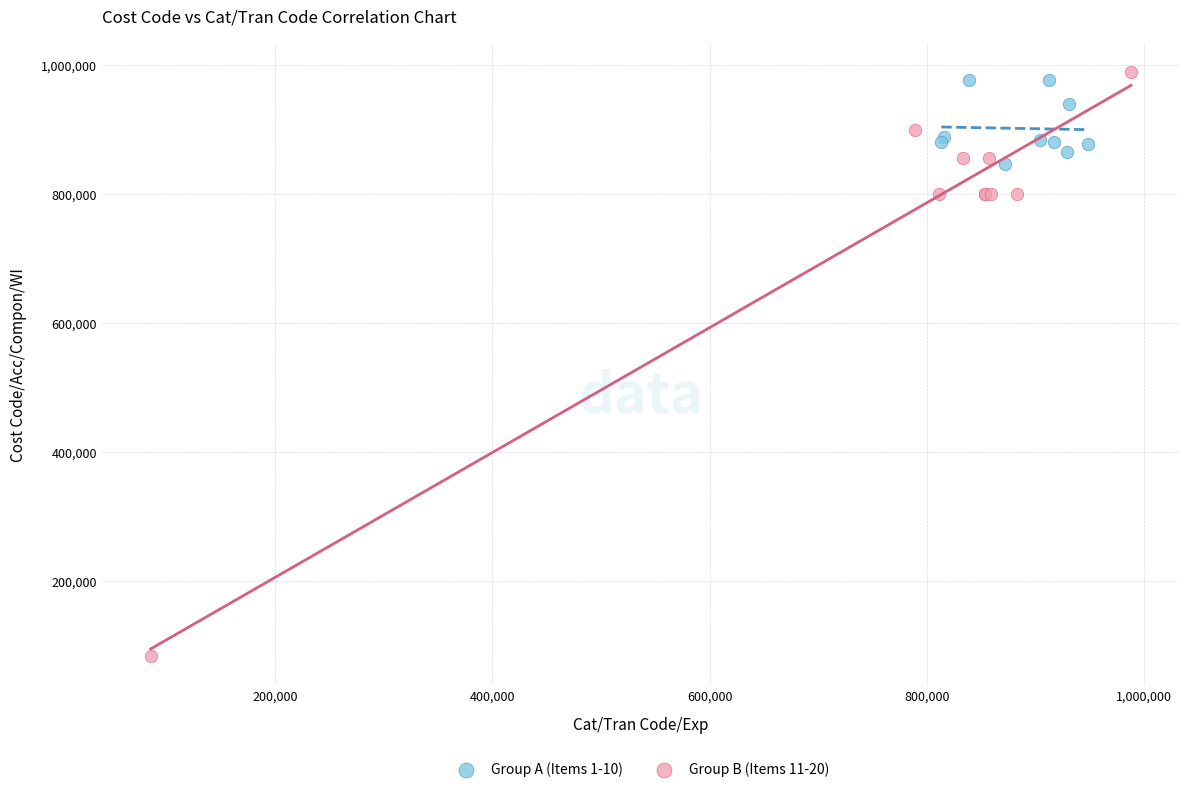

Which series reaches the minimum Y coordinate?

Group B (Items 11-20)